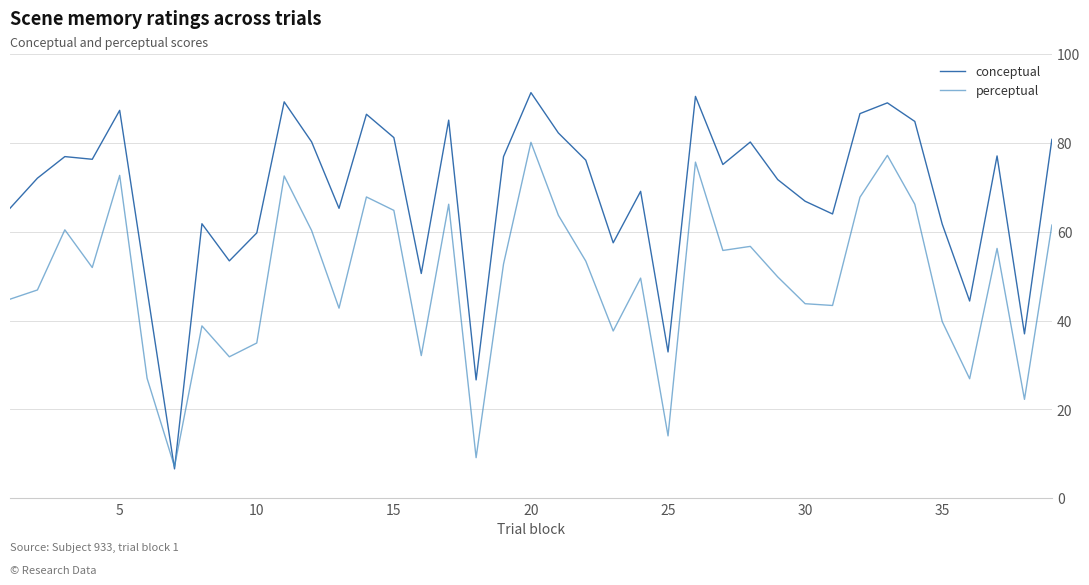

List the series in order of their peak value, lowest first.

perceptual, conceptual